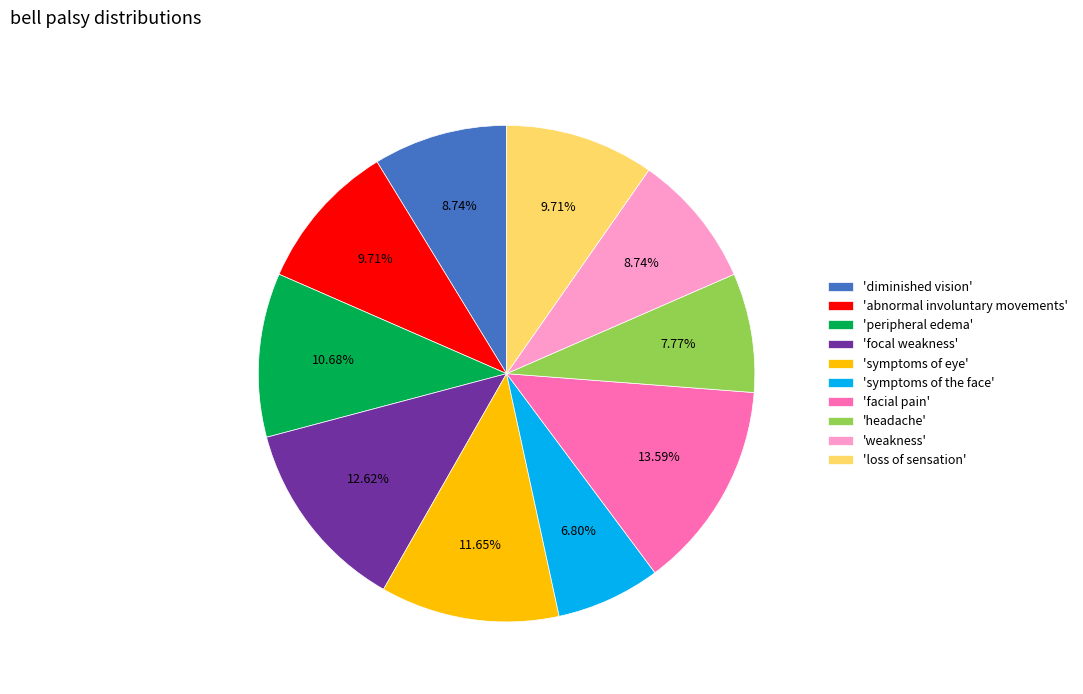

What is the smallest slice in the pie chart?

'symptoms of the face'